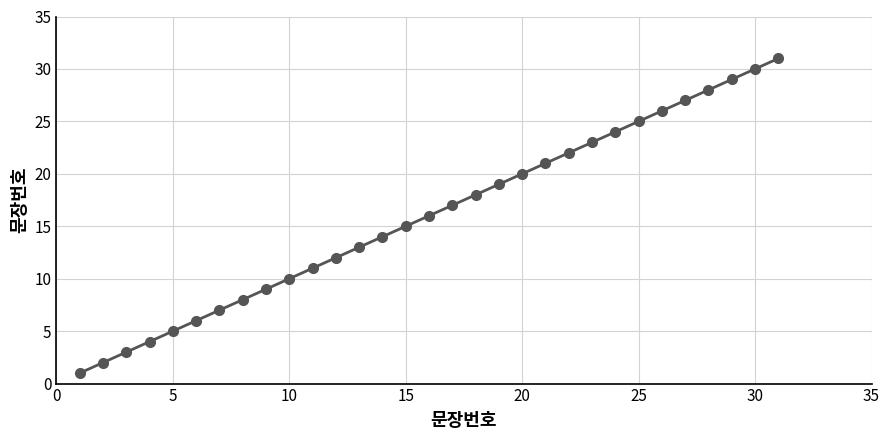

What is the smallest value displayed?

1